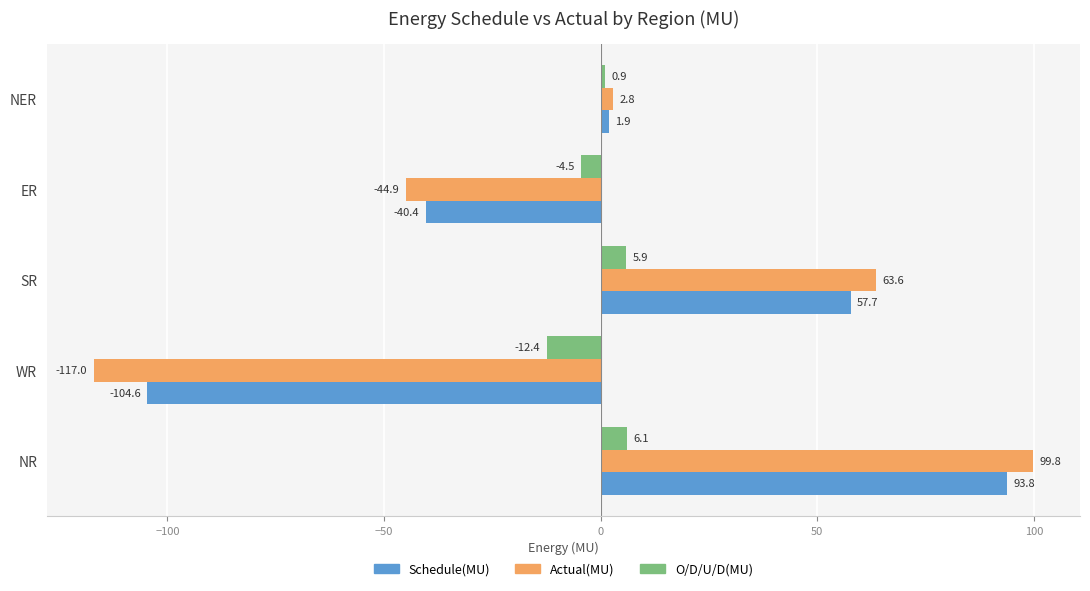

Rank the categories by Actual(MU) value from lowest to highest.

WR, ER, NER, SR, NR